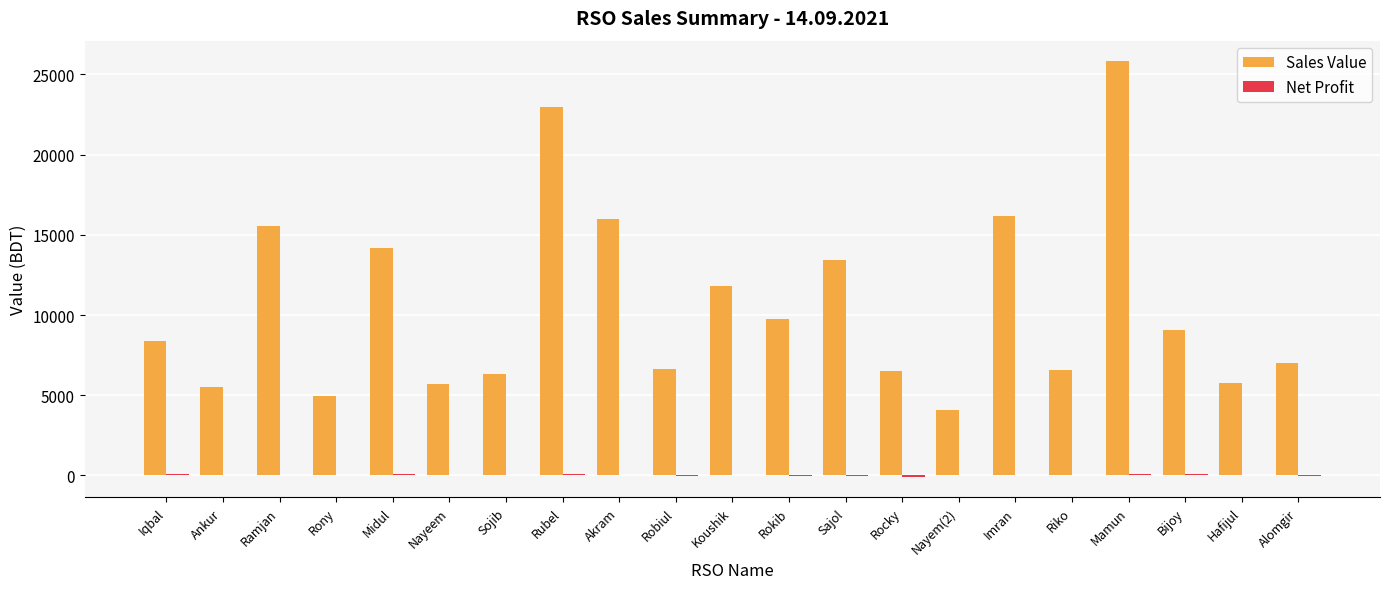

True or false: Sales Value has a value of 5763.0 at Hafijul.

True